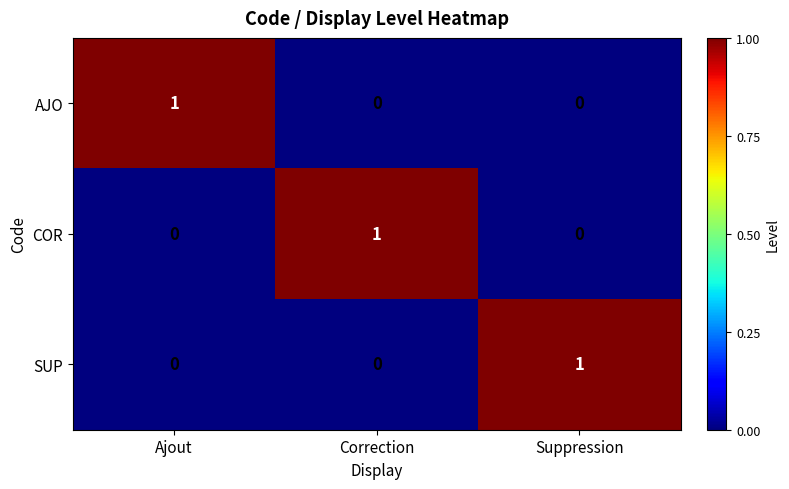

True or false: SUP has a value of 1 at Suppression.

True